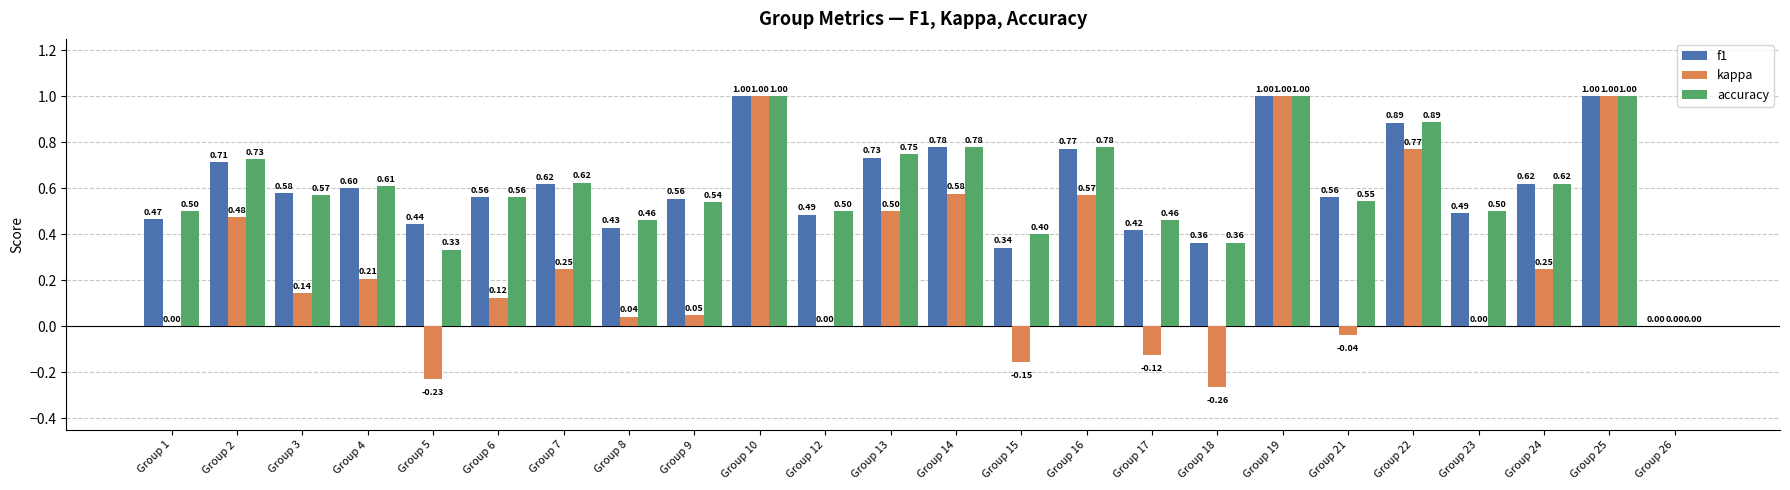

Are the bars grouped side by side (vs. stacked)?

Yes